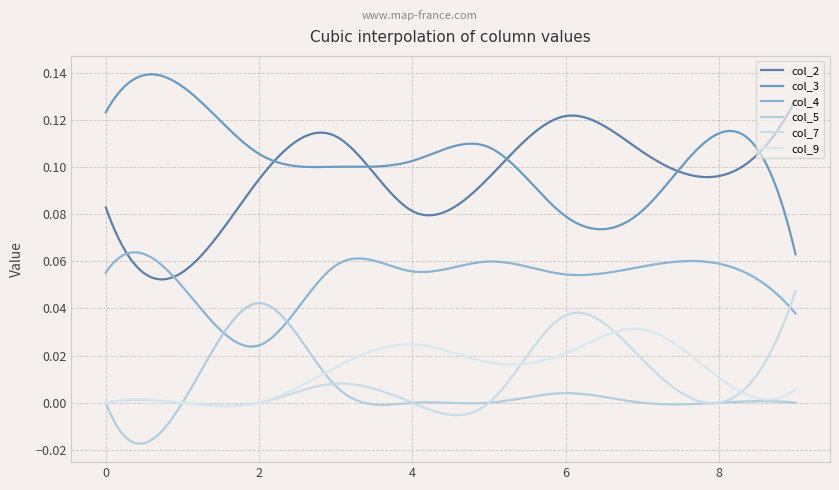

Is this an area chart (filled region under the line)?

No